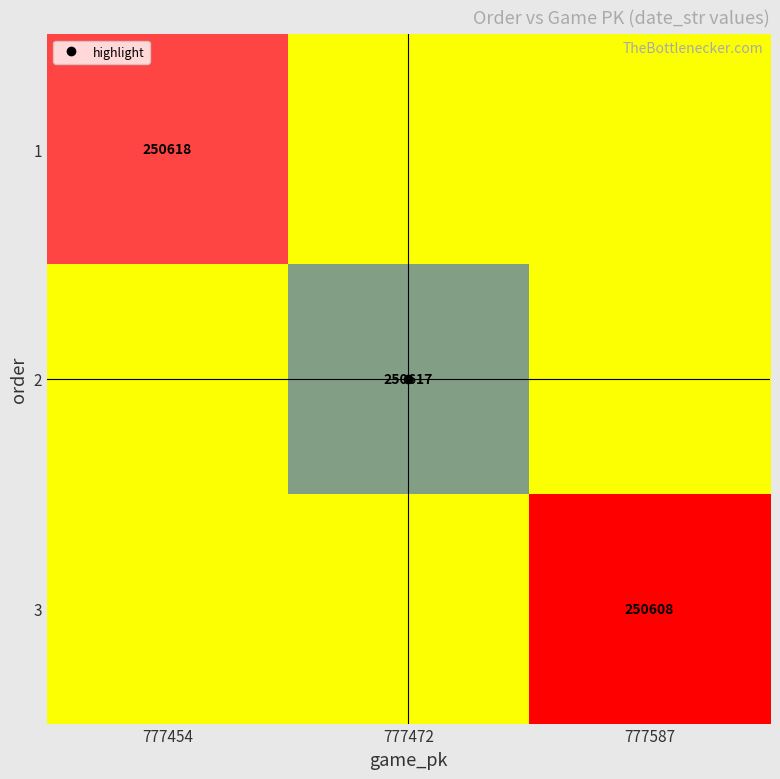

Between 777454 and 777472, which is larger?

777454